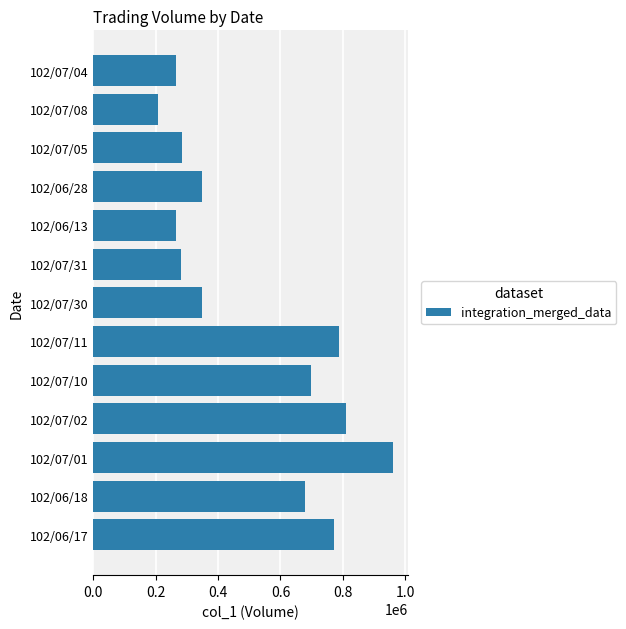

What is the difference between the maximum and minimum values?

754000